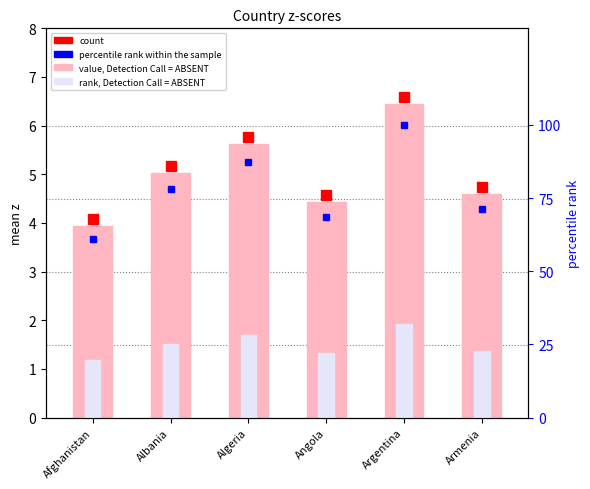

What is the label of the 4th bar from the right?

Algeria